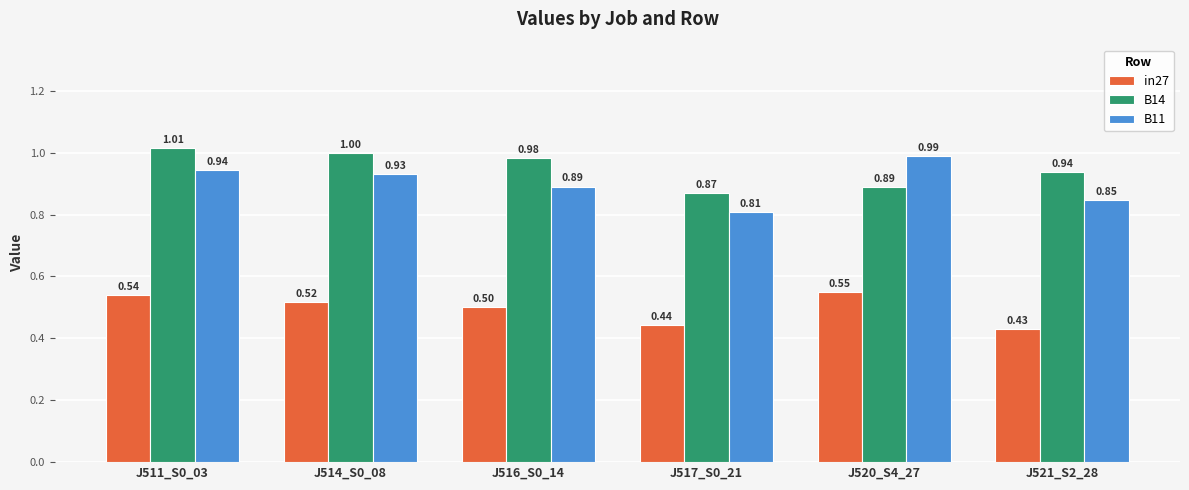

What is the greatest value displayed?

1.0